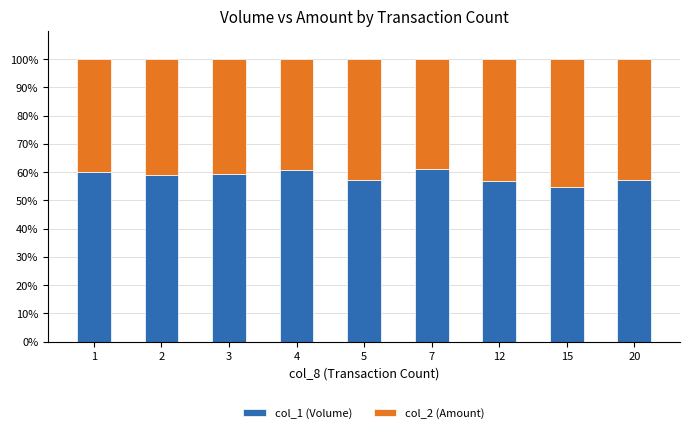

What is the difference between the maximum and minimum values in the col_1 (Volume) series?

6.2